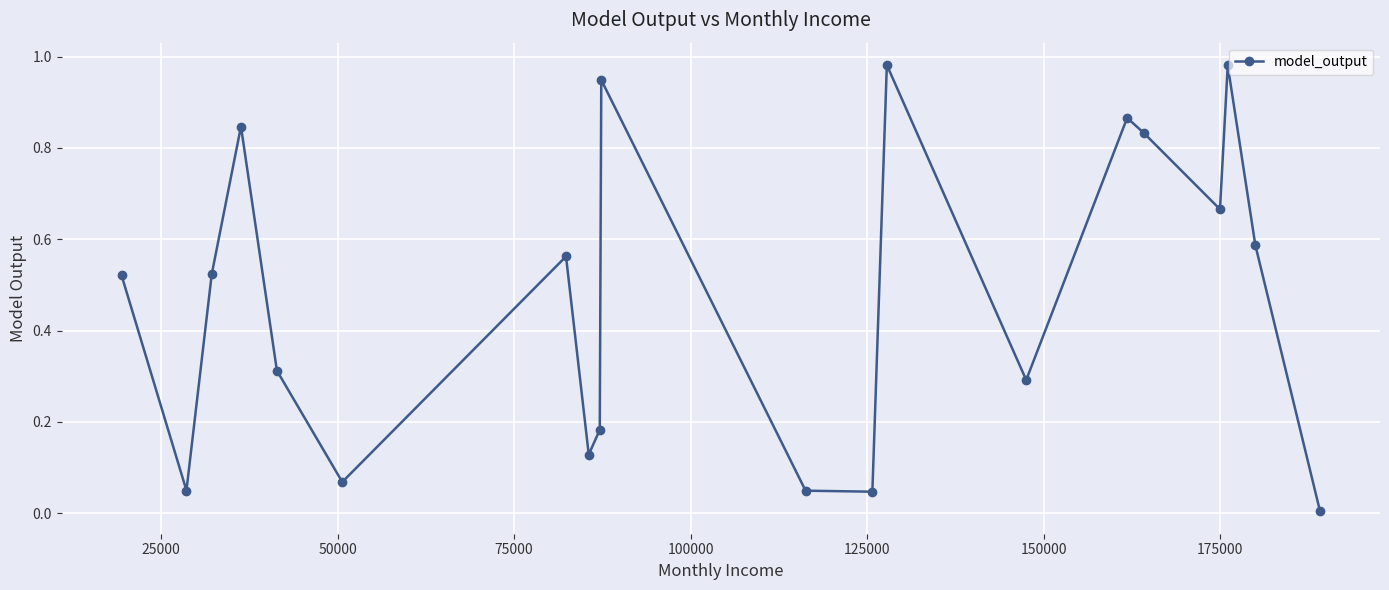

How many points are higher than both their immediate neighbors (excluding endpoints)?

6